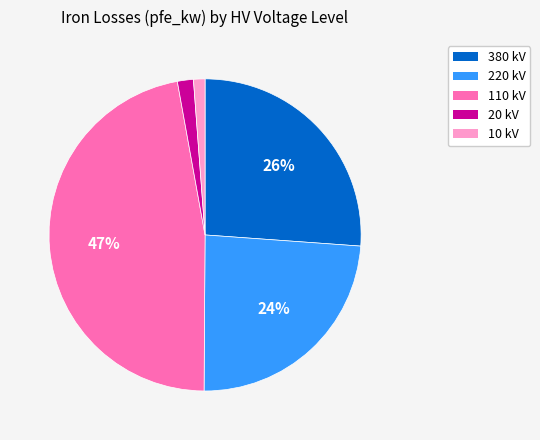

Is there any slice that represents more than half of the pie?

No